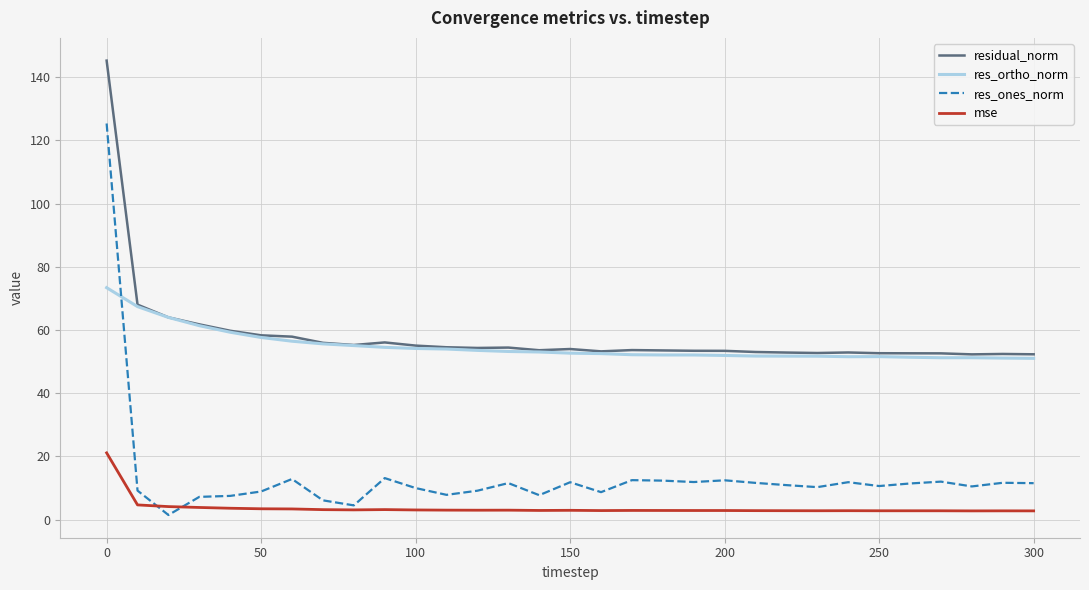

What is the lowest value of the res_ortho_norm series?

51.0